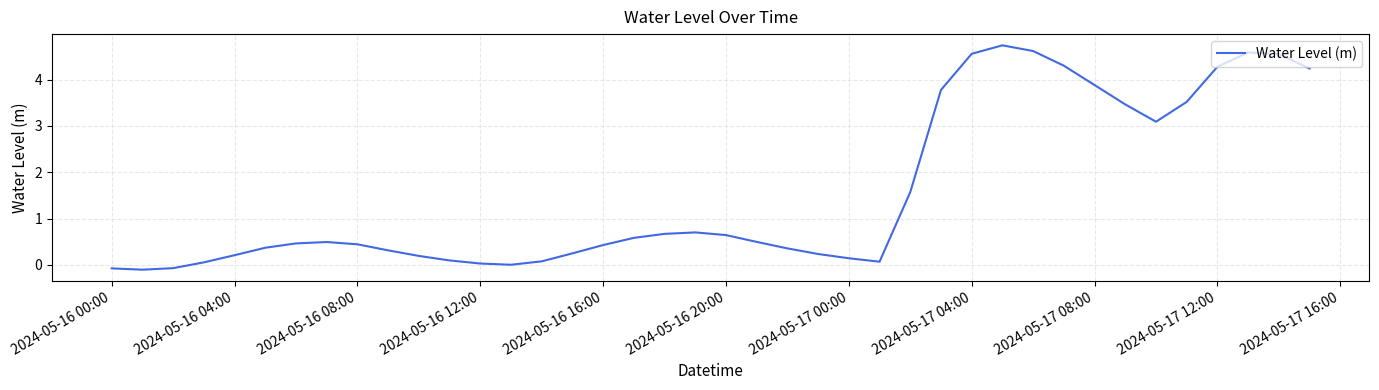

What is the minimum value shown in the chart?

-0.1